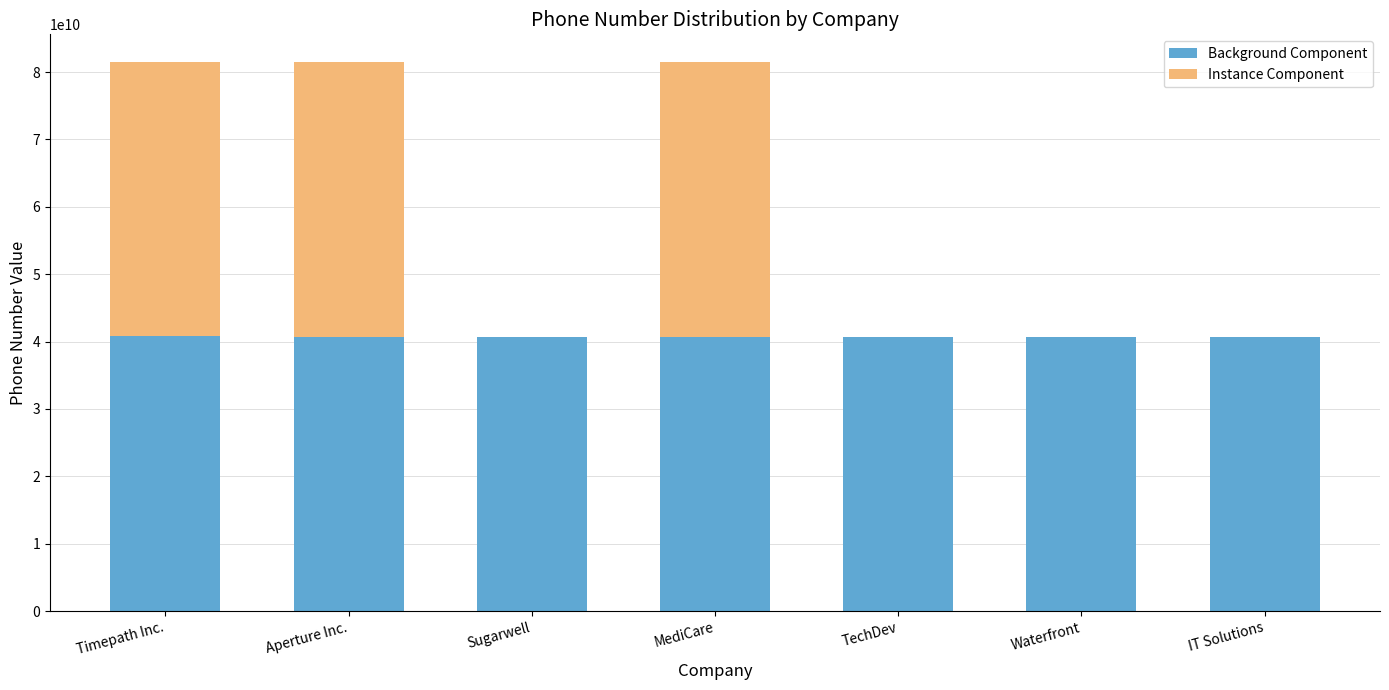

The Background Component series shows 62412817477 at MediCare. True or false?

False